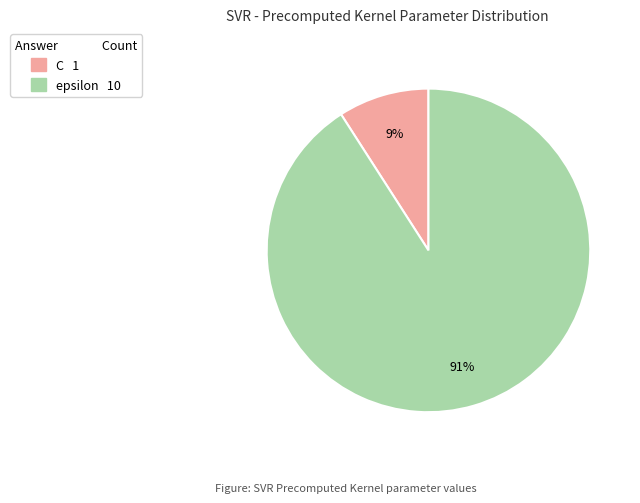

The epsilon slice represents 91% of the pie. True or false?

True